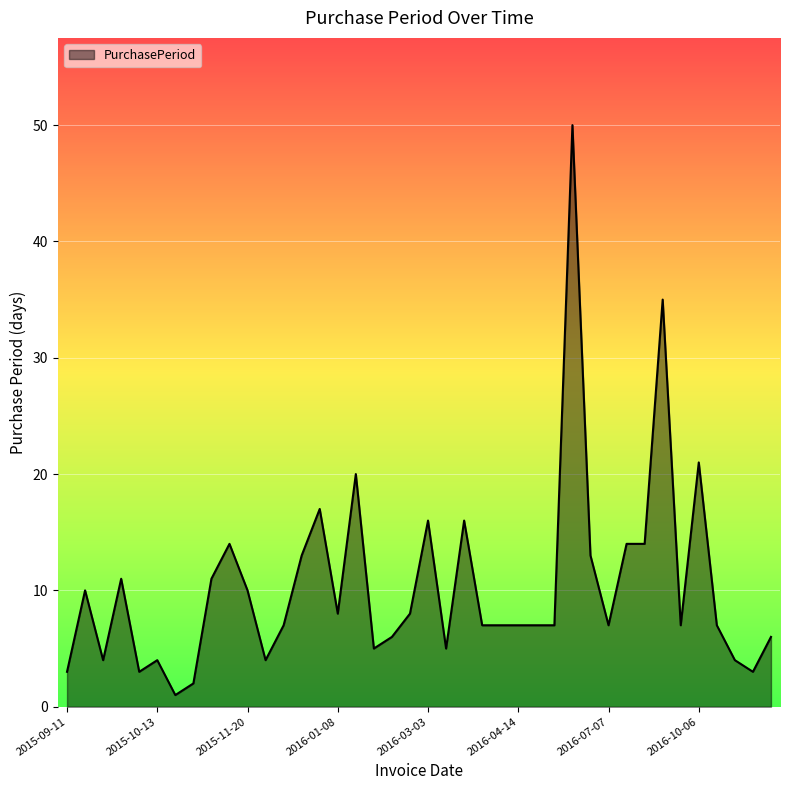

What is the greatest value displayed?

50